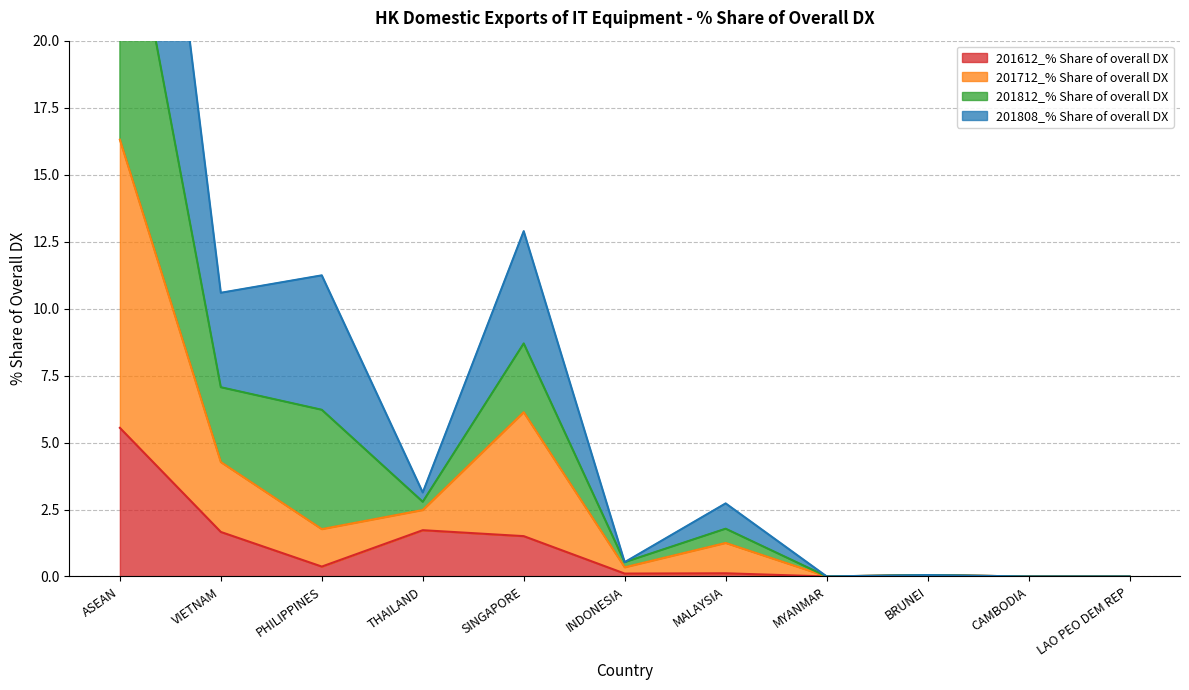

What is the difference between the 201612_% Share of overall DX values at MALAYSIA and BRUNEI?

0.1